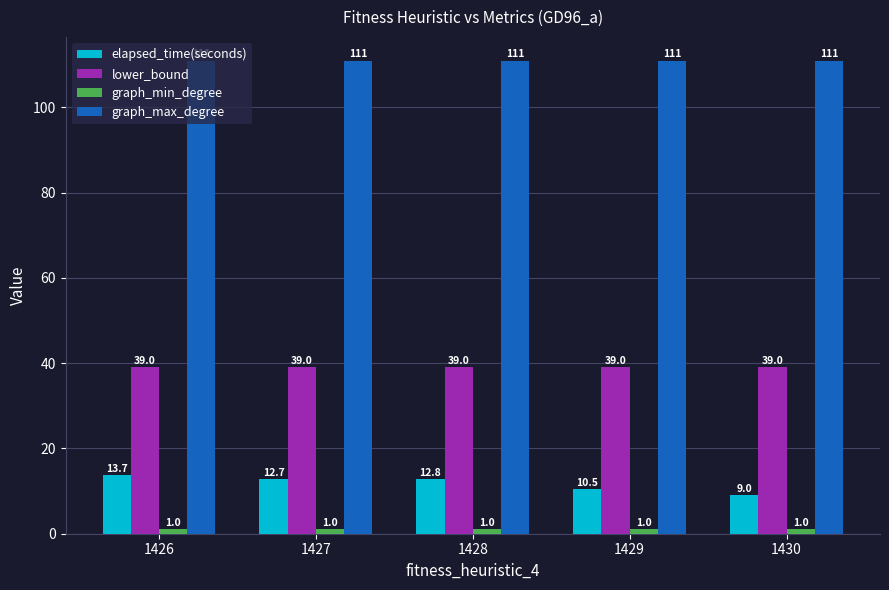

The lower_bound series shows 39.0 at 1429. True or false?

True